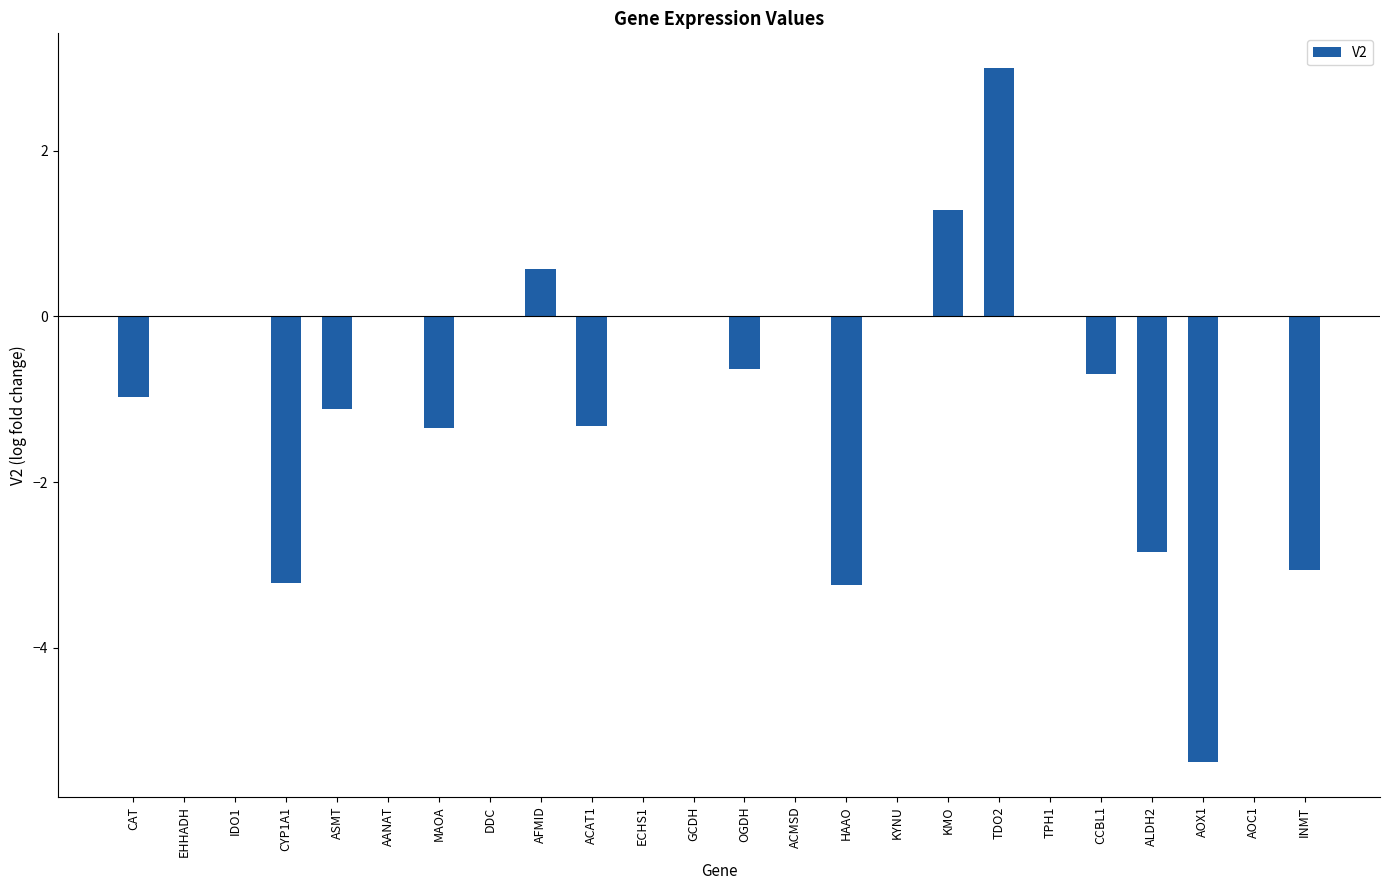

What is the change in value from CCBL1 to ALDH2?

-2.2